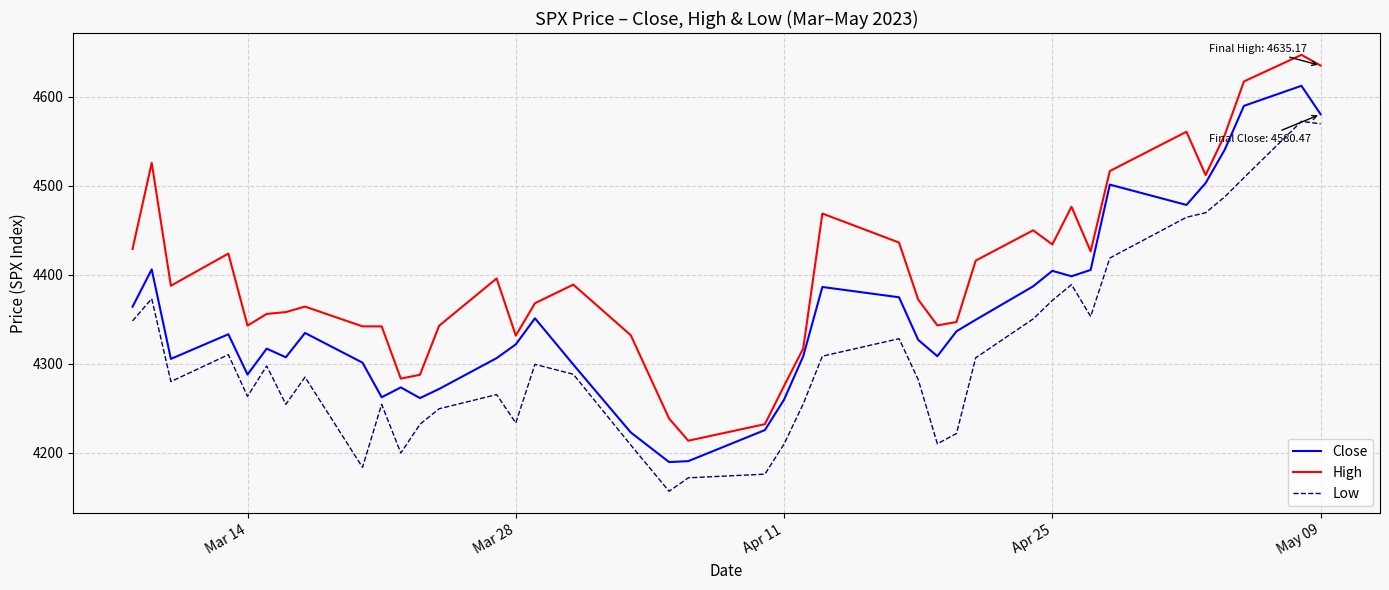

List the series in order of their overall mean, lowest first.

Low, Close, High